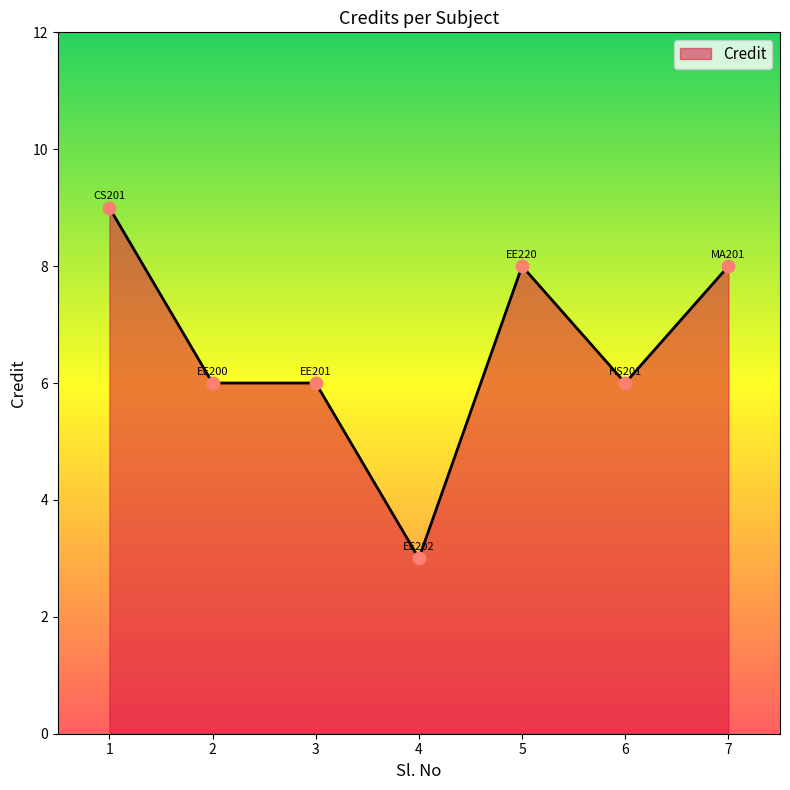

Which has a higher value, 5 or 3?

5